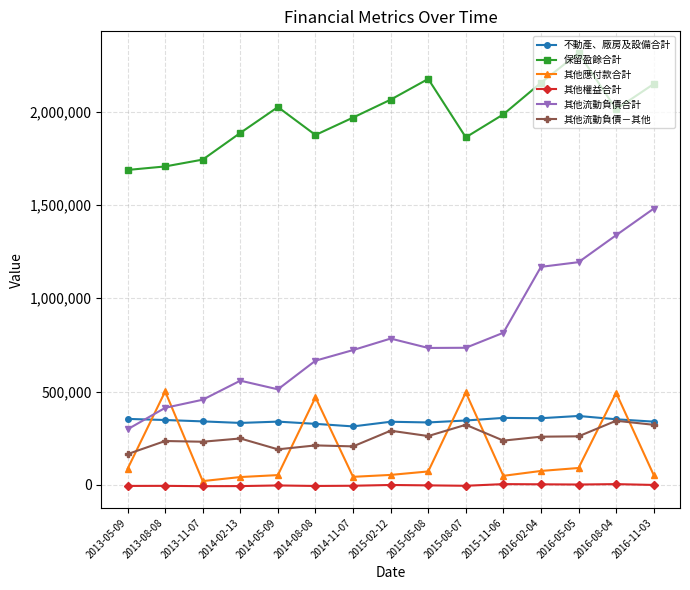

What is the minimum value shown in the chart?

-6885